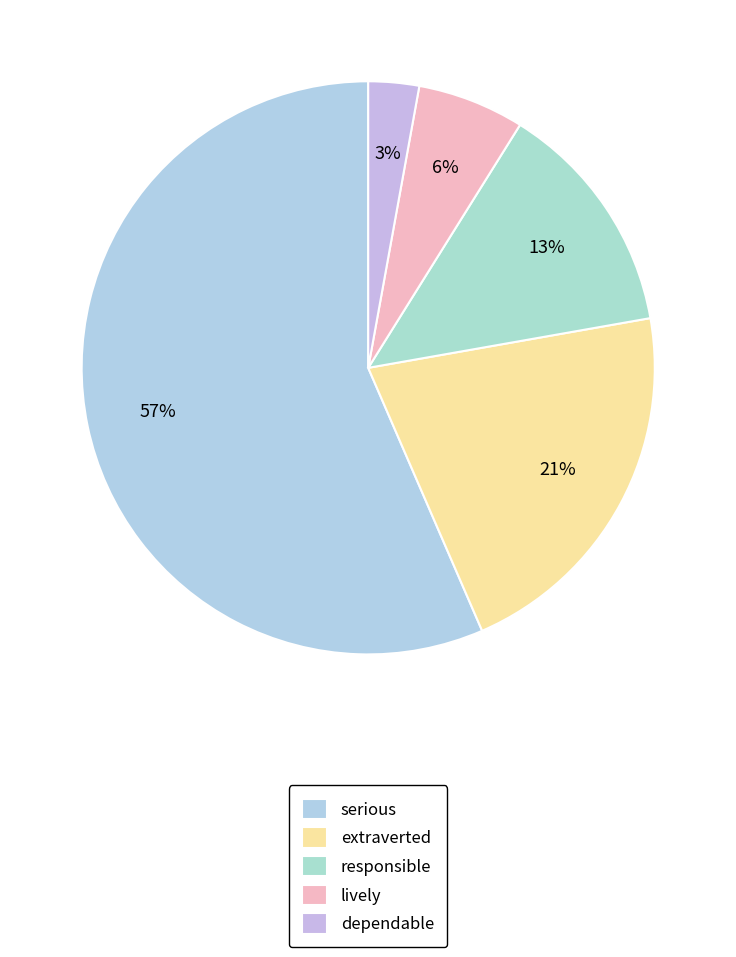

Is the sum of lively and dependable greater than half?

No